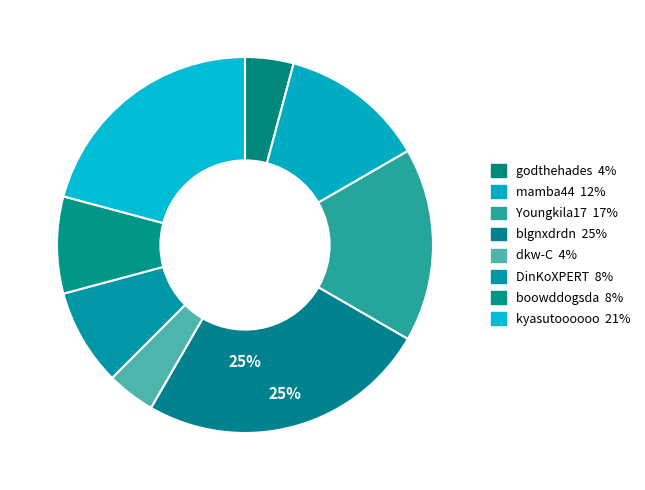

Does Youngkila17 account for over 50% of the chart?

No